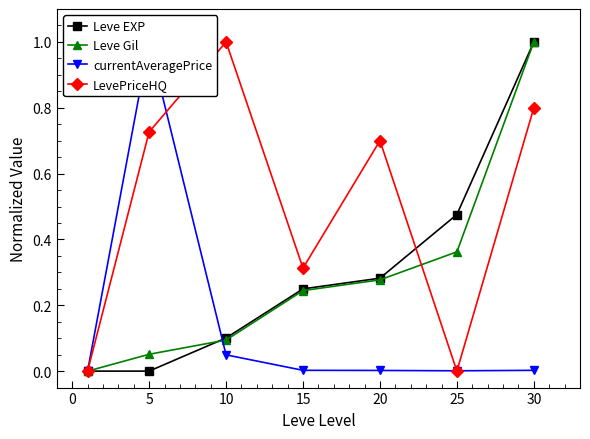

Which series has the largest range (max minus min)?

Leve EXP